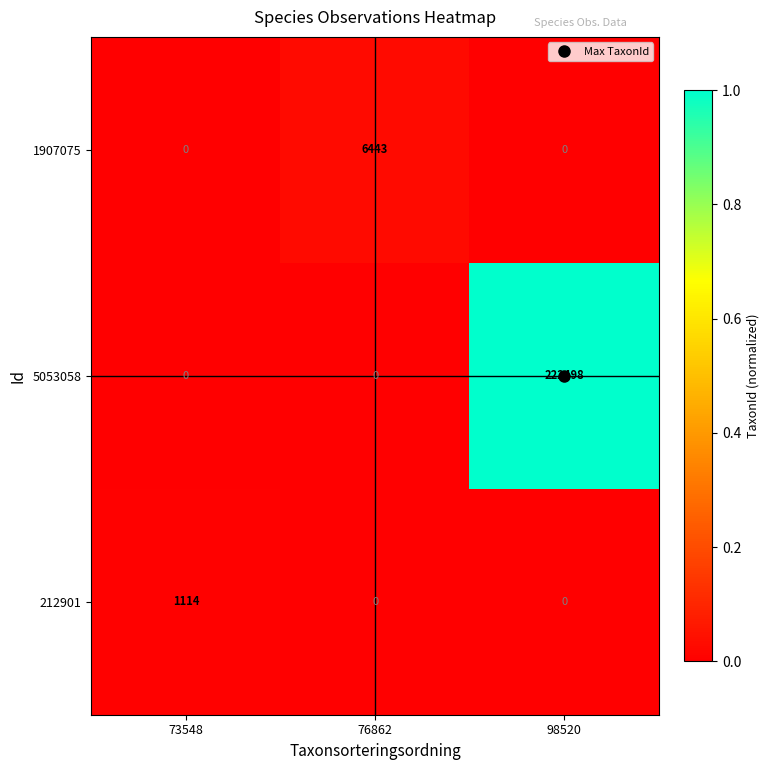

At which category is the sum across all series the highest?

98520